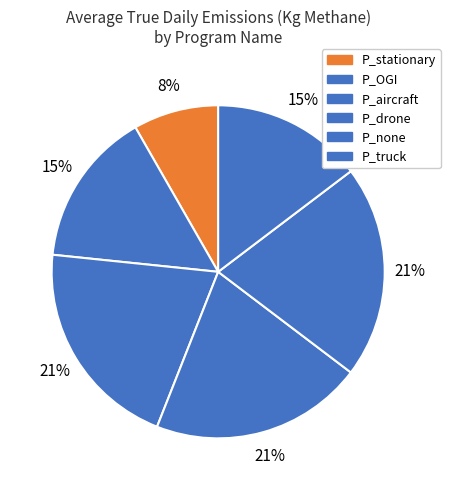

What percentage is NOT represented by P_stationary?

91.7%